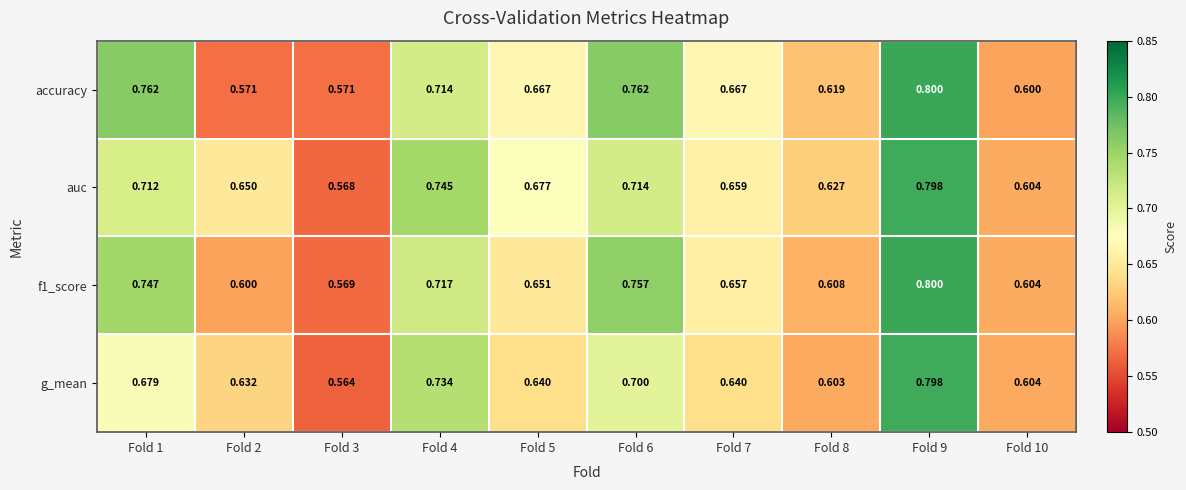

How many data points does each series have?

10